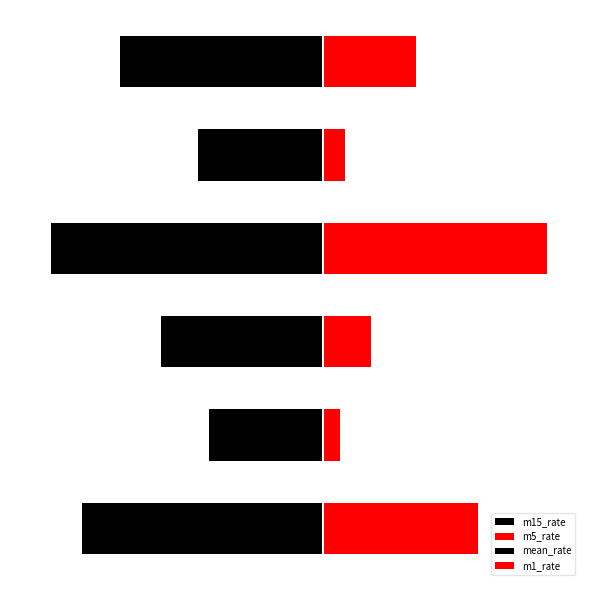

Reading left to right, list all the values displayed in this chart.

m15_rate: -0.2	-0.1	-0.1	-0.2	-0.1	-0.1
m5_rate: 0.1	0.0	0.0	0.1	0.0	0.1
mean_rate: -0.0	-0.0	-0.0	-0.0	-0.0	-0.0
m1_rate: 0.0	0.0	0.0	0.0	0.0	0.0